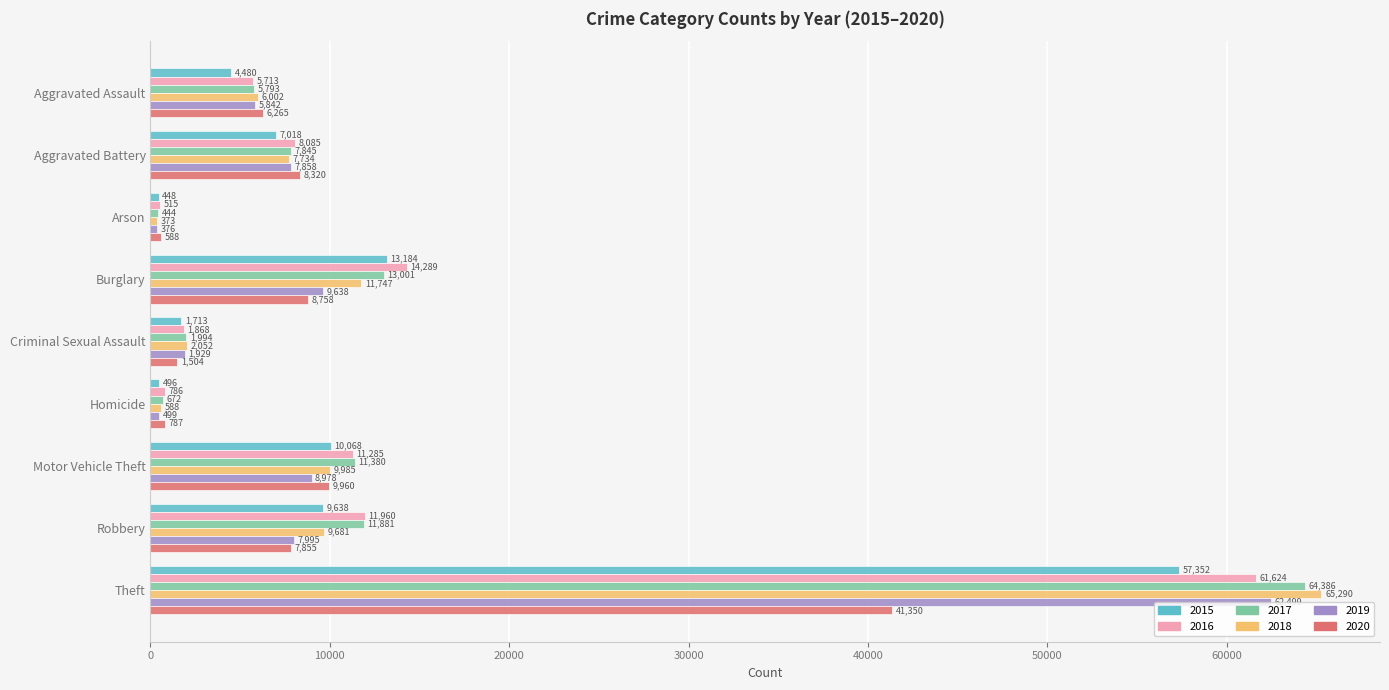

True or false: 2015 has a value of 1713 at Criminal Sexual Assault.

True